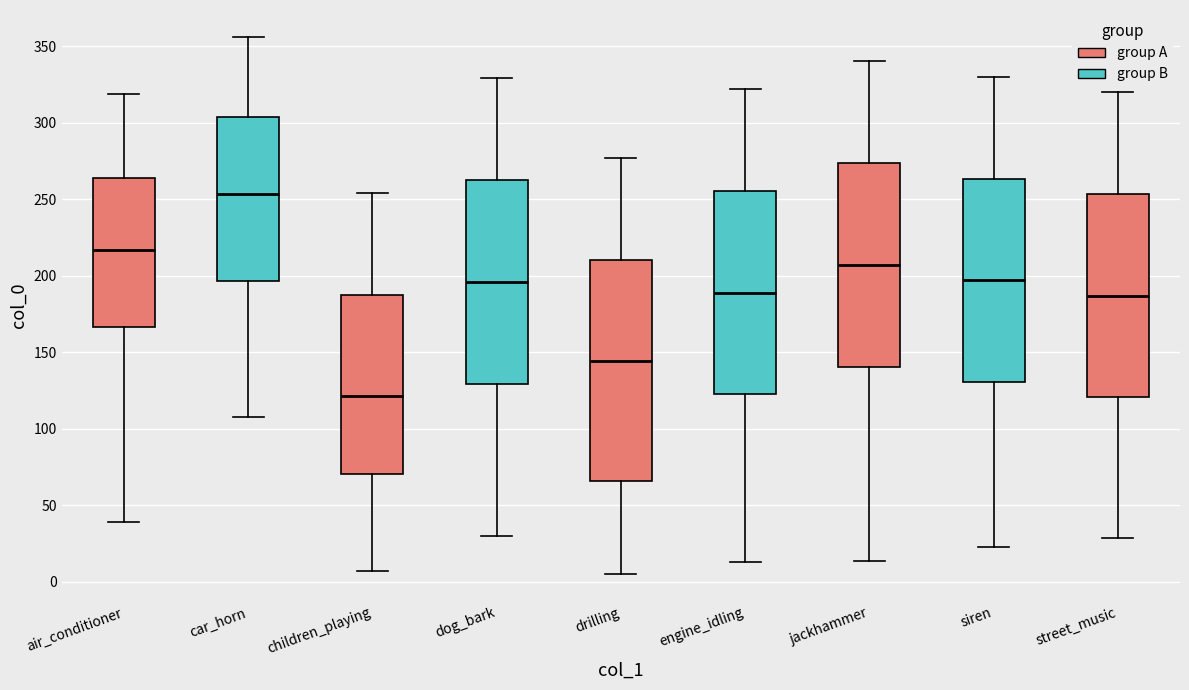

Where does the upper whisker of the box for car_horn end on the y-axis? The values are not printed on the chart, so give them approximately, as read against the axis.

355